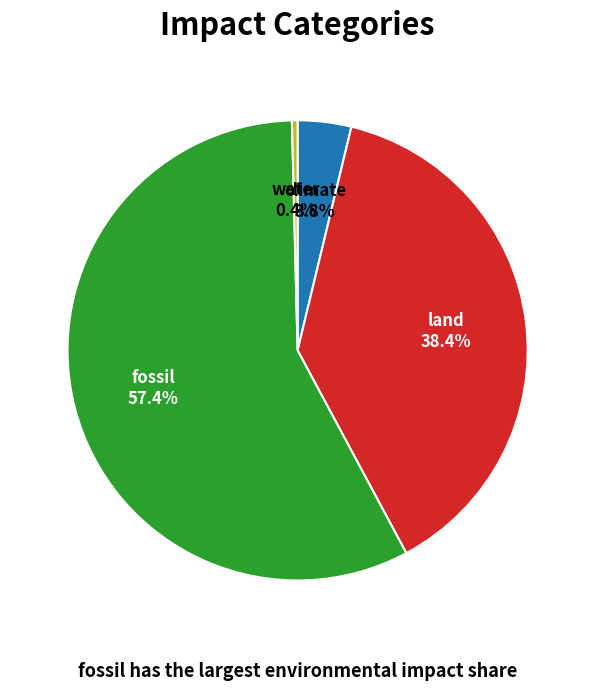

How many segments does this pie chart have?

4